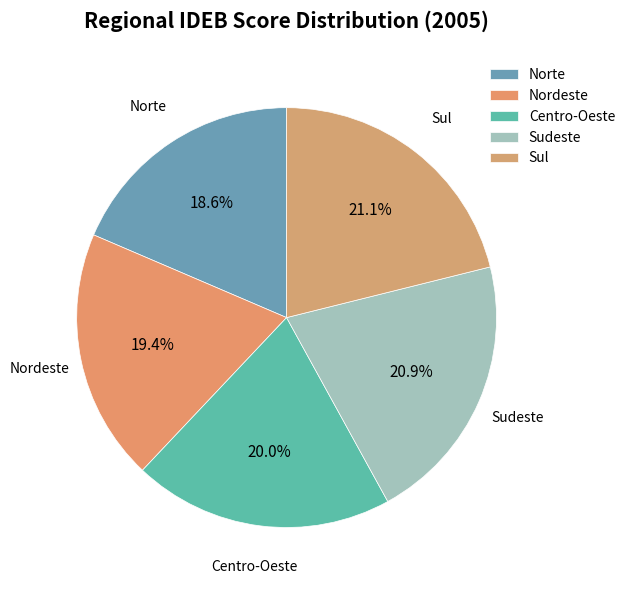

Between Sudeste and Nordeste, which is larger?

Sudeste